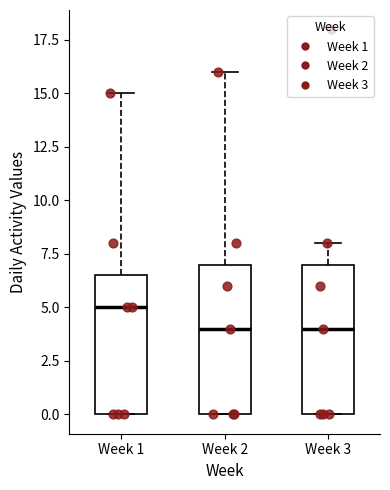

Where does the upper whisker of the box for Week 2 end on the y-axis? The values are not printed on the chart, so give them approximately, as read against the axis.

16.0